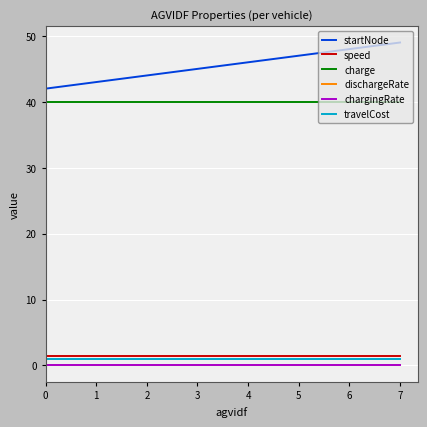

The value of charge at 0 is 40.0. True or false?

True